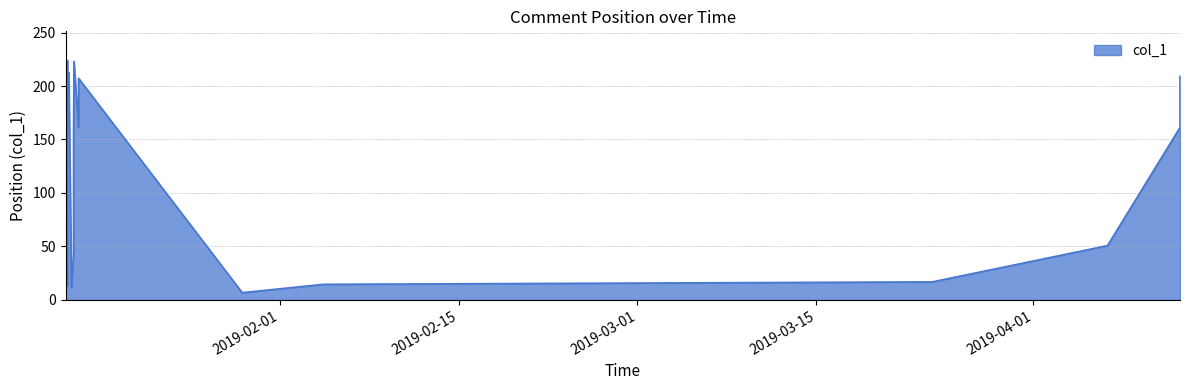

What is the minimum value shown in the chart?

6.7